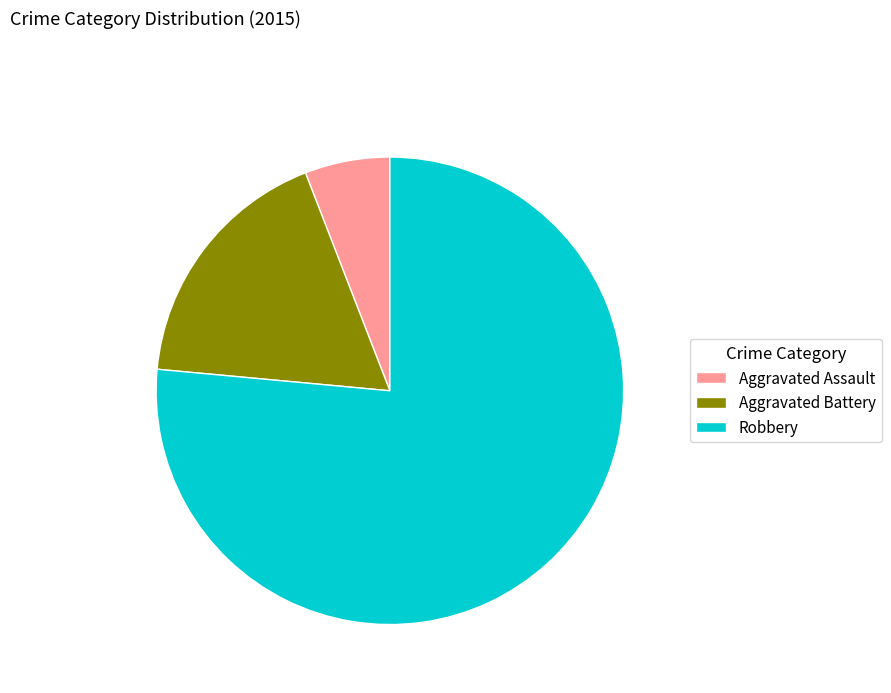

How many segments does this pie chart have?

3